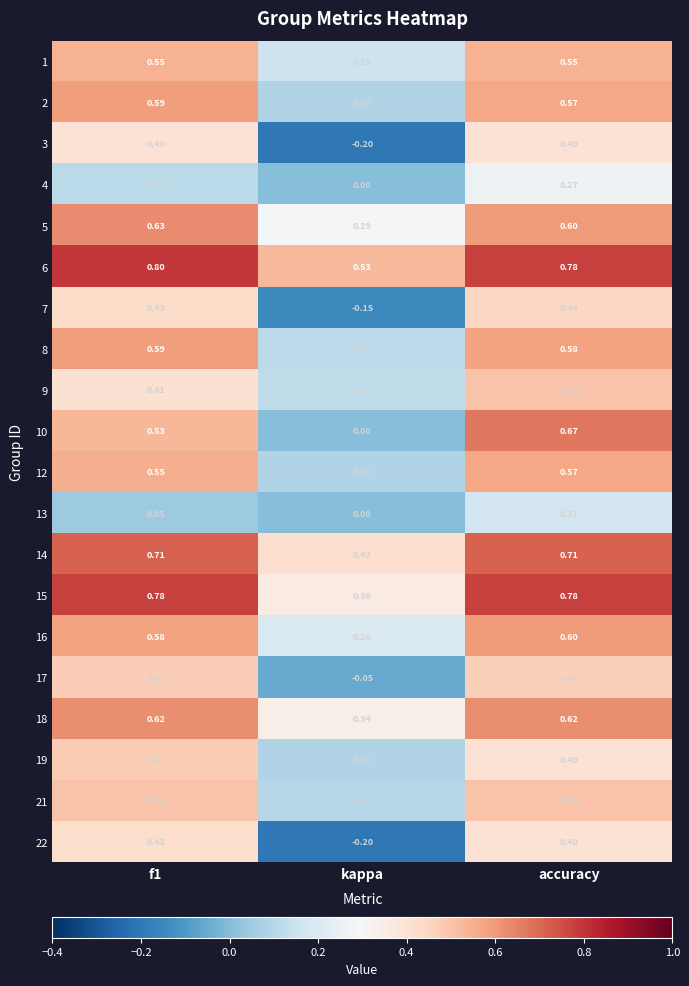

At which category is the sum across all series the highest?

accuracy